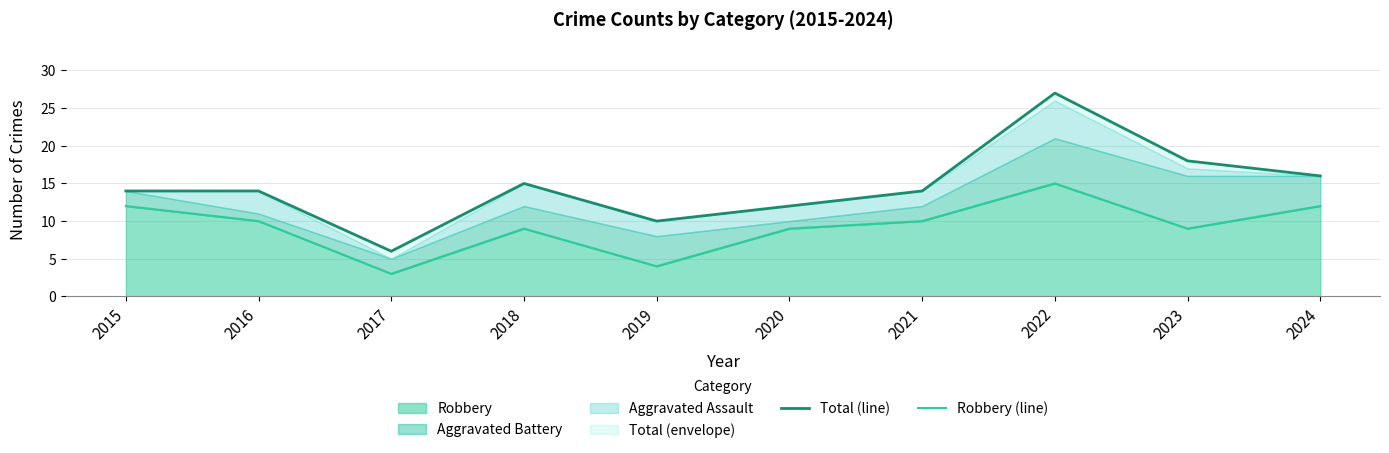

At which category is the sum across all series the highest?

2022